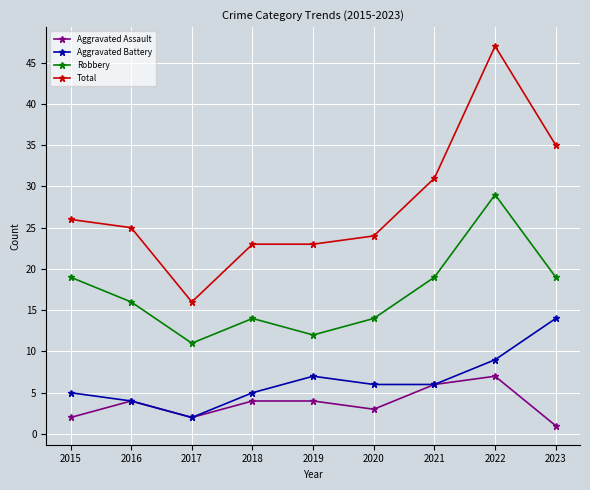

Reading left to right, transcribe all the data shown in this chart.

Aggravated Assault: 2015=2	2016=4	2017=2	2018=4	2019=4	2020=3	2021=6	2022=7	2023=1
Aggravated Battery: 2015=5	2016=4	2017=2	2018=5	2019=7	2020=6	2021=6	2022=9	2023=14
Robbery: 2015=19	2016=16	2017=11	2018=14	2019=12	2020=14	2021=19	2022=29	2023=19
Total: 2015=26	2016=25	2017=16	2018=23	2019=23	2020=24	2021=31	2022=47	2023=35